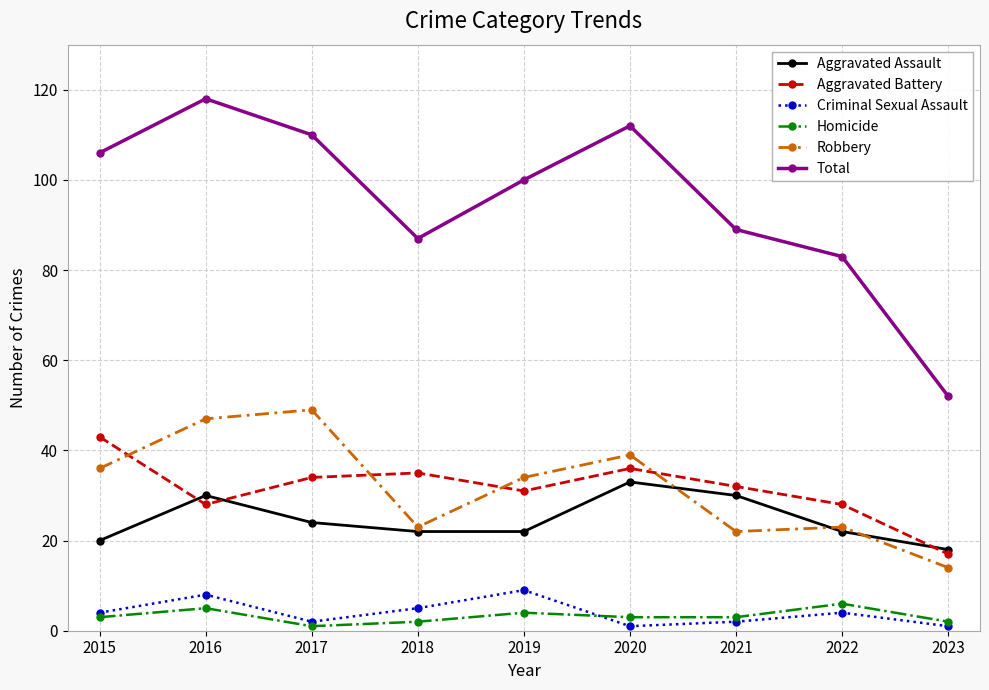

True or false: Aggravated Battery and Criminal Sexual Assault cross at least once.

False